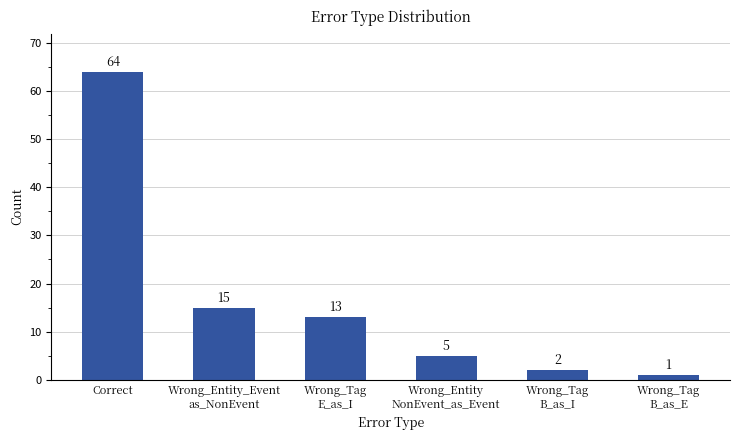

Reading left to right, list all the values displayed in this chart.

Correct=64	Wrong_Entity_Event
as_NonEvent=15	Wrong_Tag
E_as_I=13	Wrong_Entity
NonEvent_as_Event=5	Wrong_Tag
B_as_I=2	Wrong_Tag
B_as_E=1